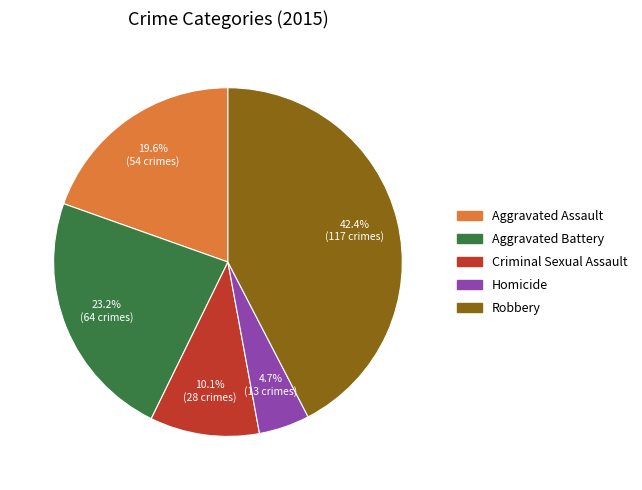

What is the smallest slice in the pie chart?

Homicide